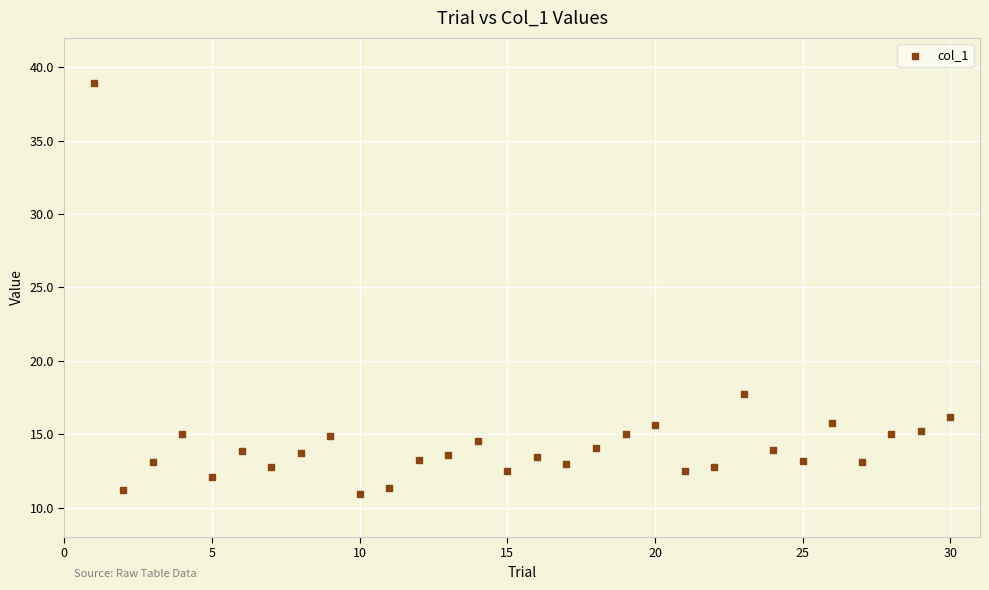

What Y value in the scatter plot is closest to 24?

17.7